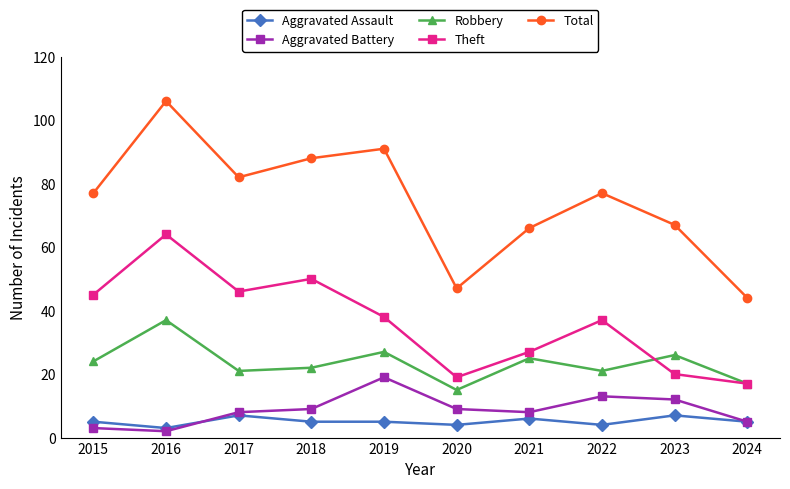

At which category is the sum across all series the highest?

2016